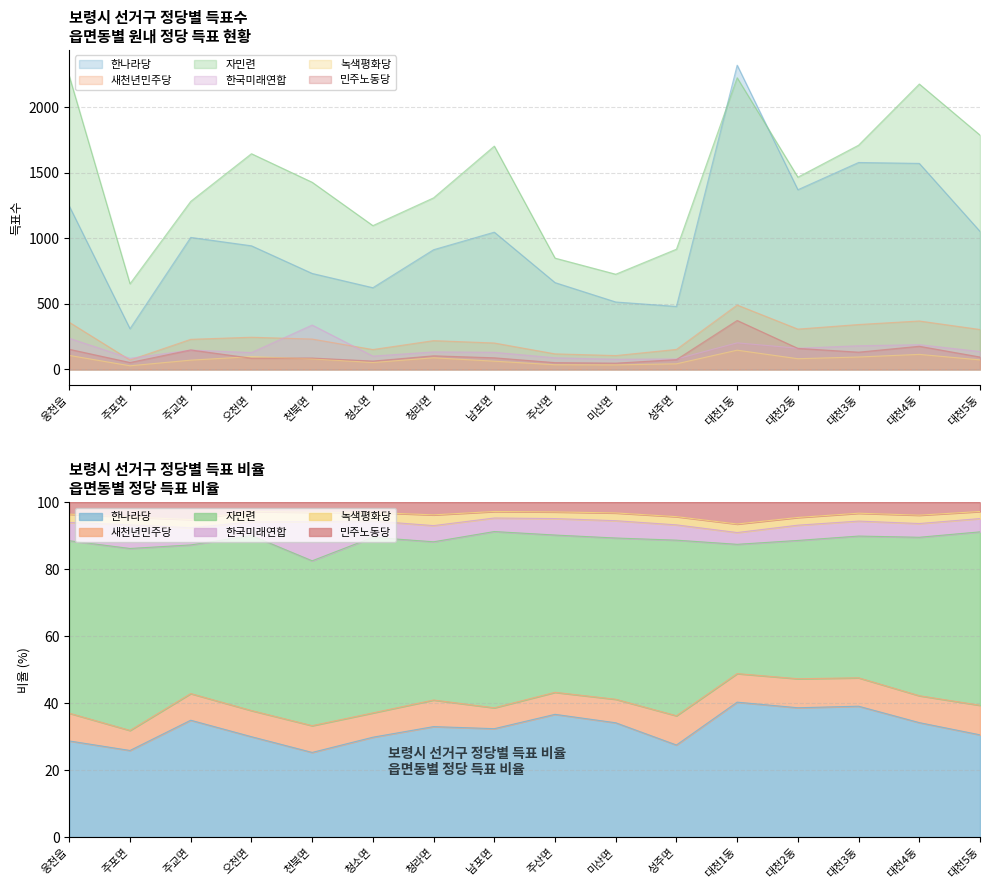

Reading right to left, extract all data points from this chart.

한나라당: 1054	1573	1580	1372	2323	481	515	663	1048	914	624	733	944	1008	311	1247
새천년민주당: 305	370	343	308	492	153	106	119	202	220	152	232	246	230	72	360
자민련: 1789	2179	1712	1468	2227	918	727	850	1705	1310	1098	1429	1647	1283	654	2239
한국미래연합: 137	189	181	162	203	80	78	89	131	134	102	339	129	148	85	238
녹색평화당: 73	115	95	82	147	43	35	36	63	89	53	81	98	71	28	107
민주노동당: 95	177	132	161	374	75	48	52	89	104	64	87	86	149	53	154